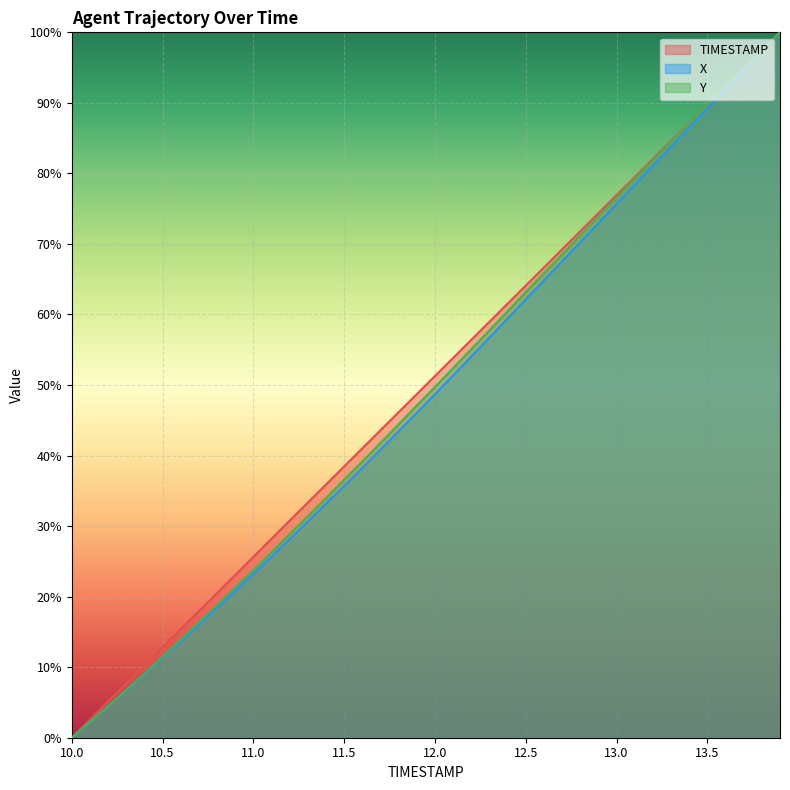

Rank the series at 10.9 from lowest to highest value.

X, Y, TIMESTAMP